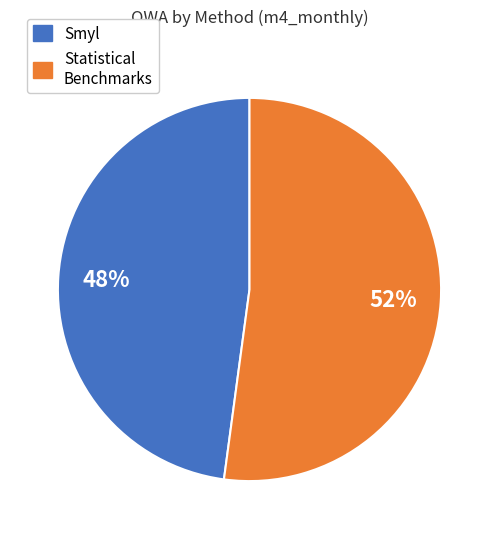

The Smyl slice represents 36% of the pie. True or false?

False